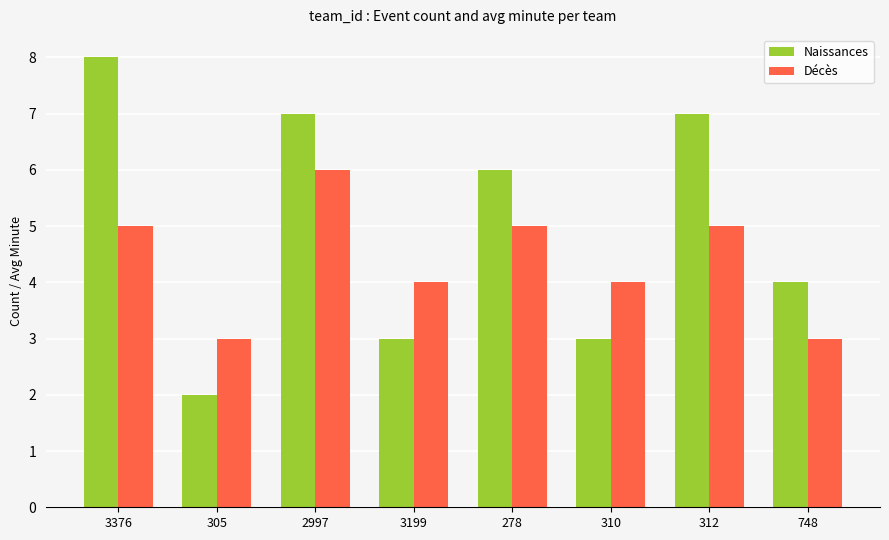

What is the sum of the Naissances values at 2997 and 305?

9